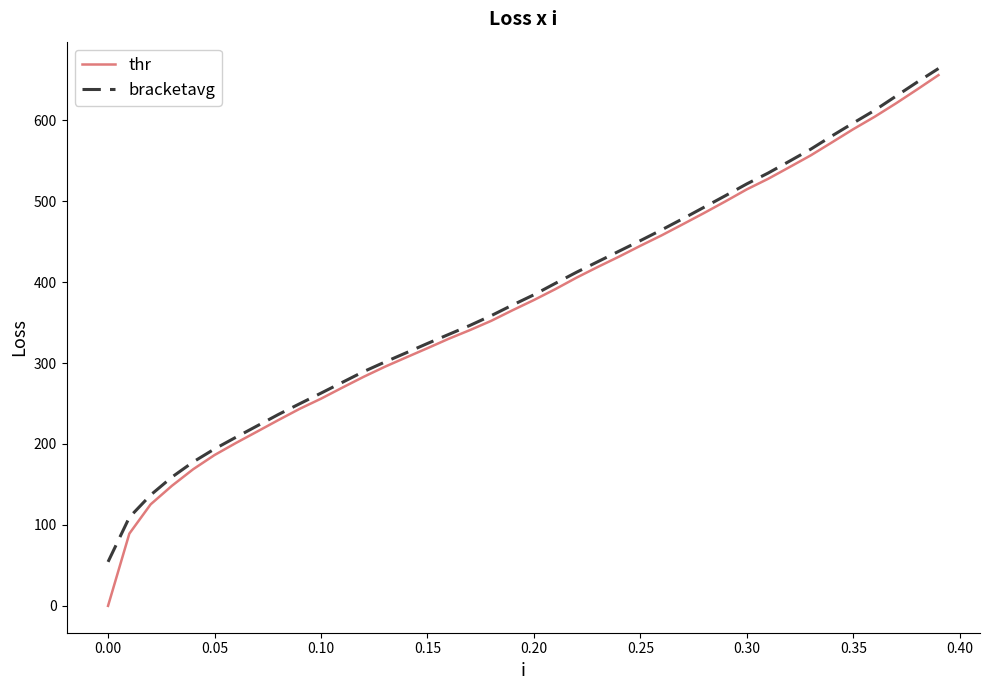

Which series has the widest spread of values?

thr